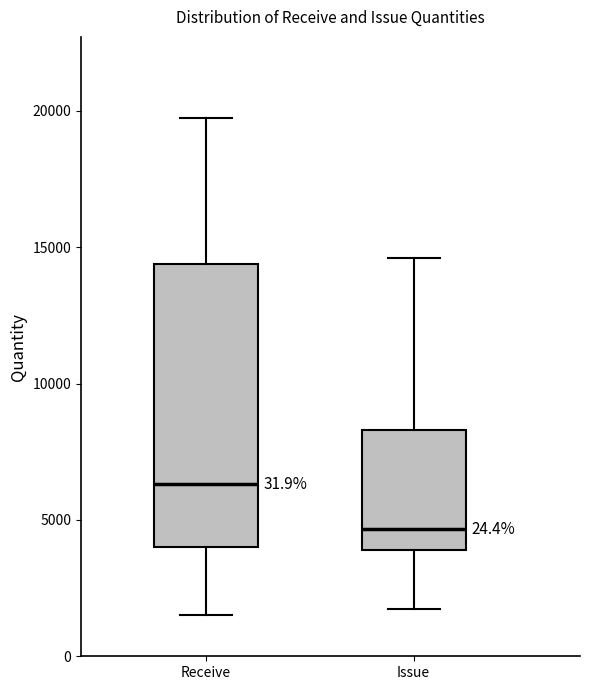

Reading left to right, transcribe this box plot: for each box, give where its median line is, the range the box spans, and where its two whiskers end, as read against the y-axis. The values are not printed on the chart, so give them approximately, as read against the axis.

Receive: median 6500, box 4000 to 14500, whiskers 1500 to 20000
Issue: median 4500, box 4000 to 8500, whiskers 2000 to 14500